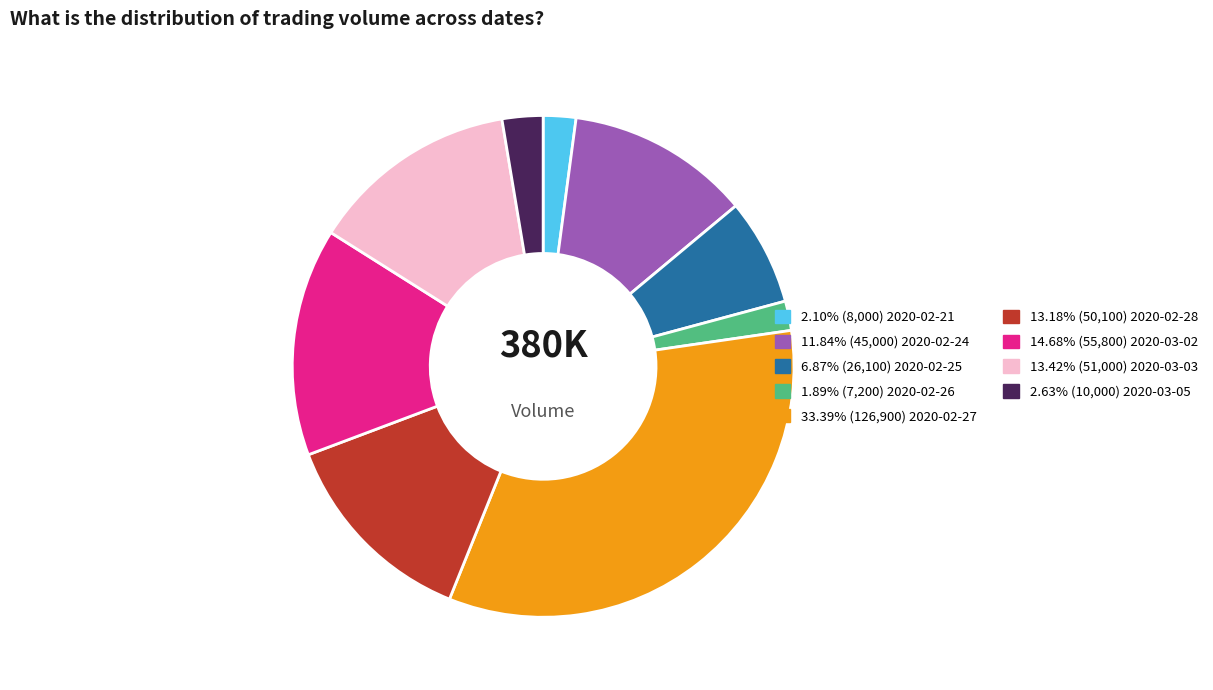

Is there any slice that represents more than half of the pie?

No